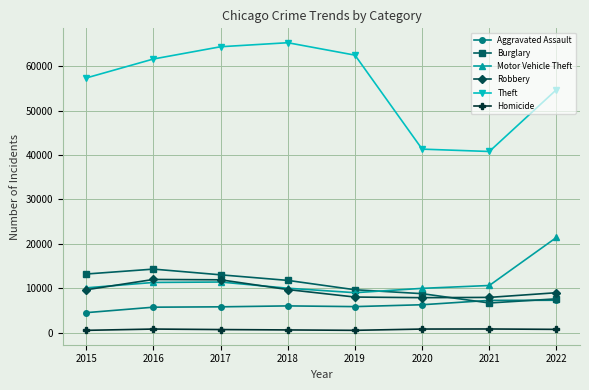

At which label is Theft closest to 53035?

2022